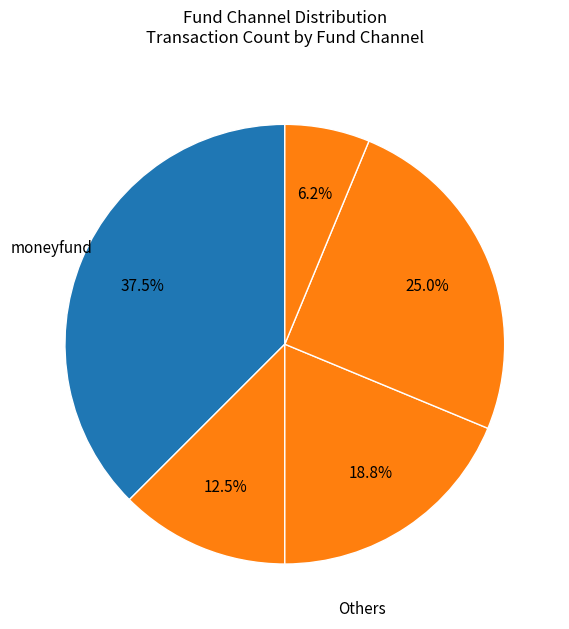

Is there a majority slice in this chart?

No